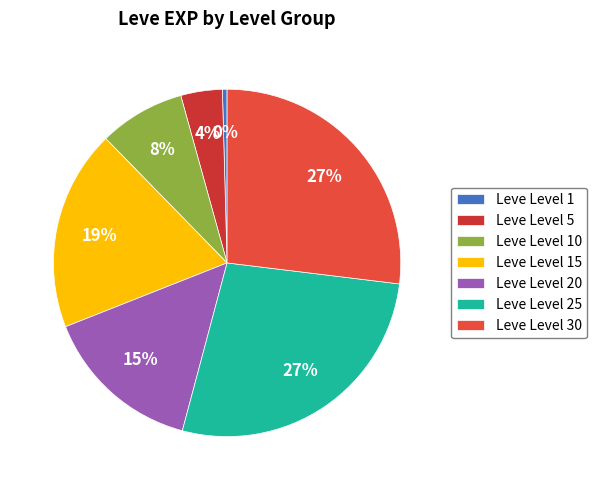

Count the number of slices in the pie.

7